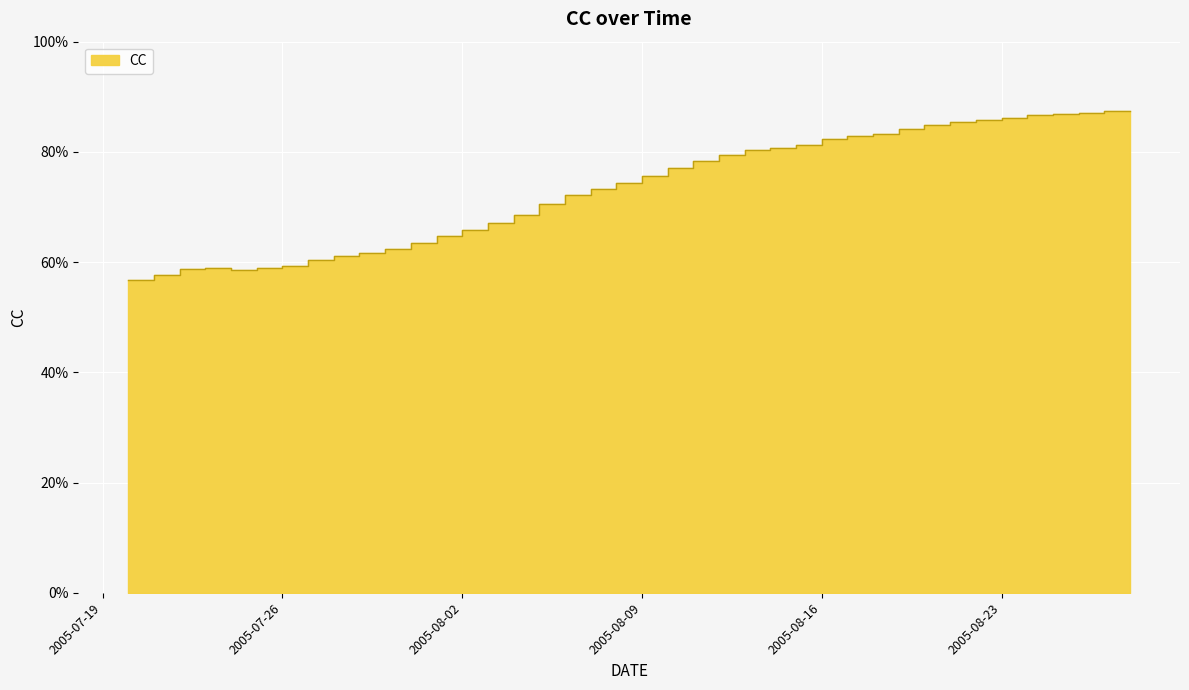

What is the sum of the values at 2005-07-24 and 2005-08-22?

1.4